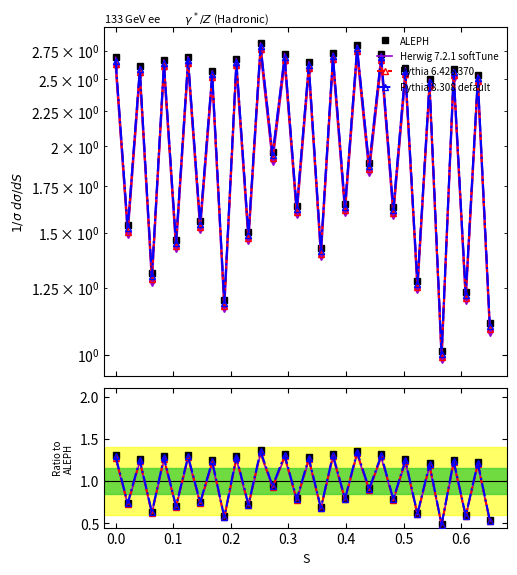

True or false: Pythia 6.428 370 and Herwig 7.2.1 softTune intersect in this chart.

False